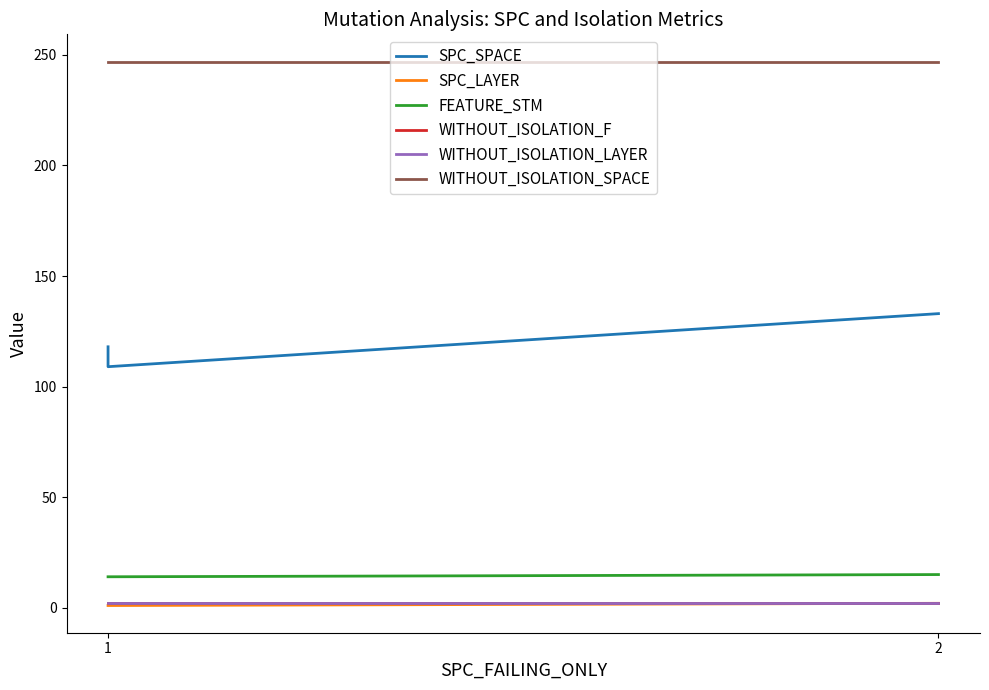

At 1, list the series in order from largest to smallest.

WITHOUT_ISOLATION_SPACE, SPC_SPACE, FEATURE_STM, WITHOUT_ISOLATION_F, WITHOUT_ISOLATION_LAYER, SPC_LAYER